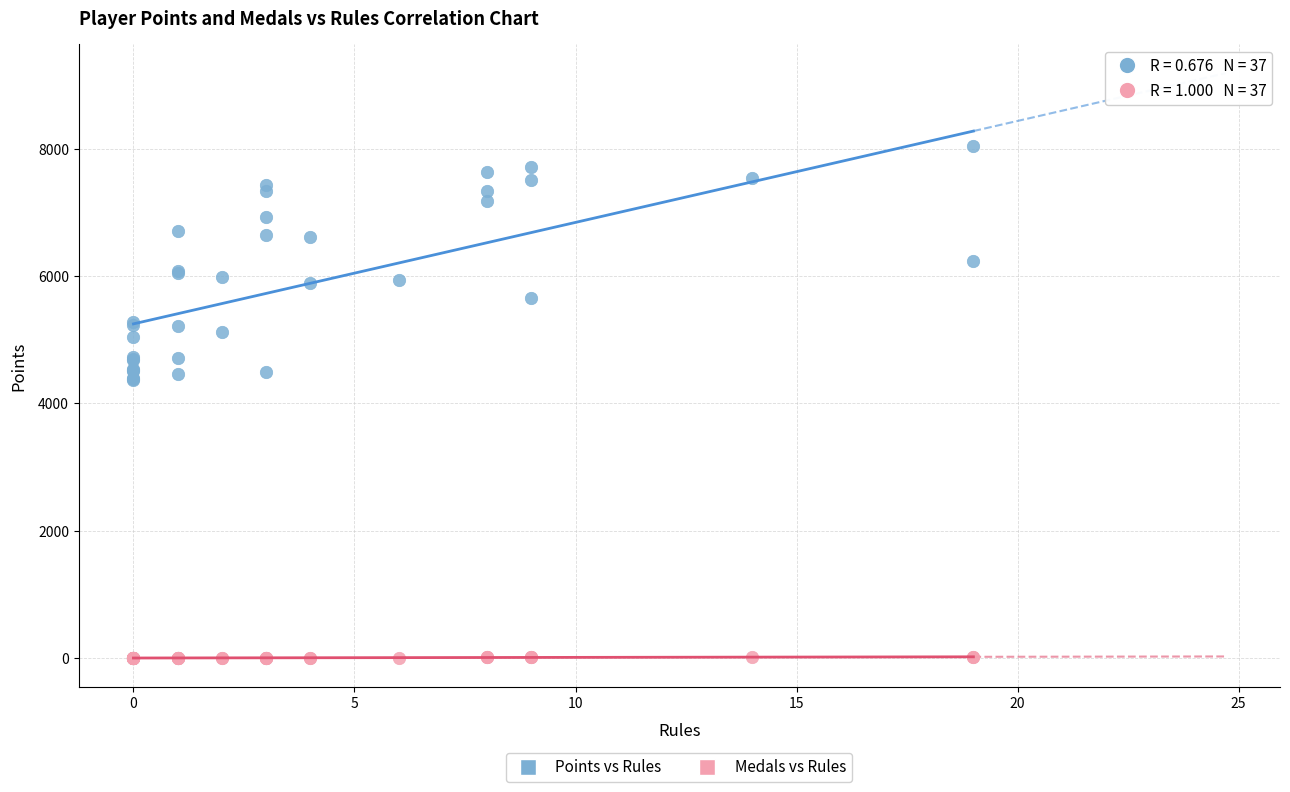

Which series has the largest Y range (max minus min)?

Points vs Rules